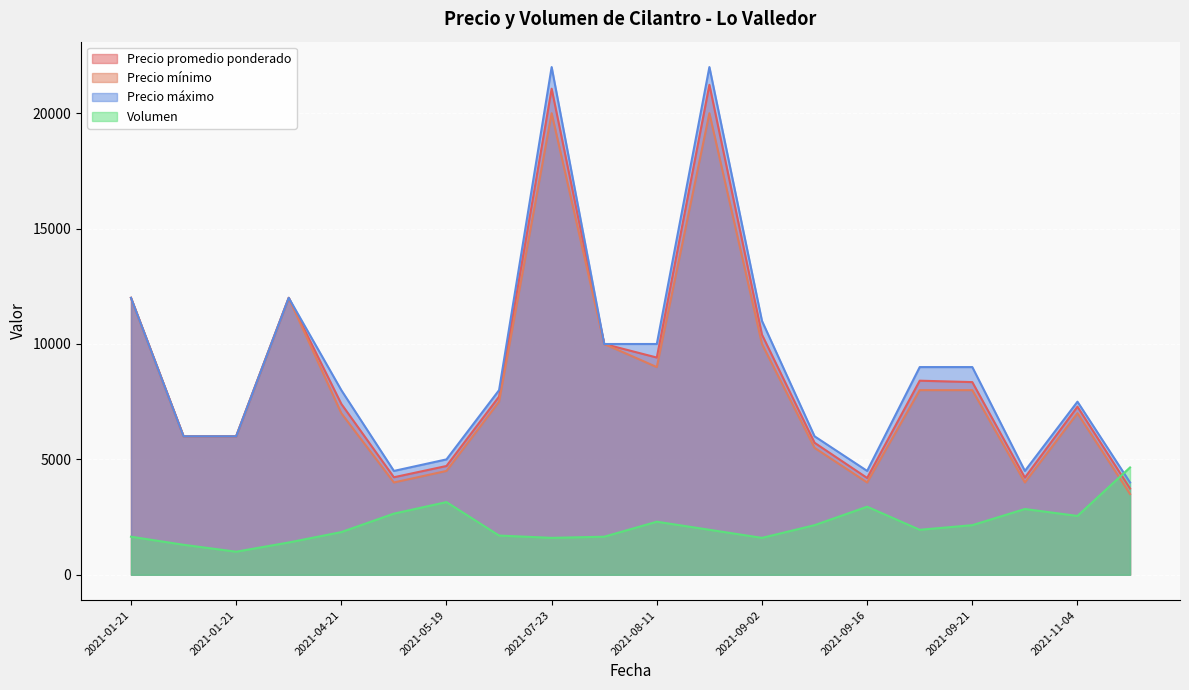

Is the value of Precio máximo at 2021-05-19 greater than the value of Precio promedio ponderado at 2021-08-11?

No